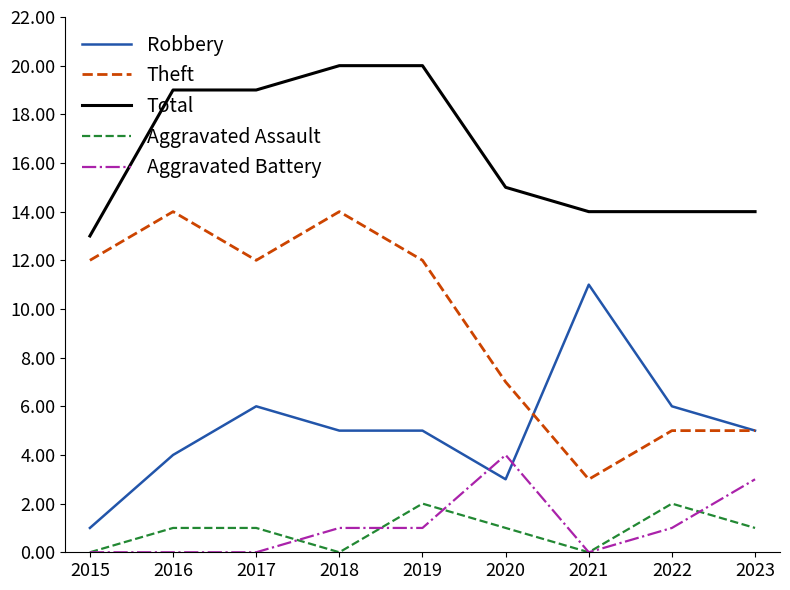

Where do Robbery and Theft first cross each other?

2020 and 2021